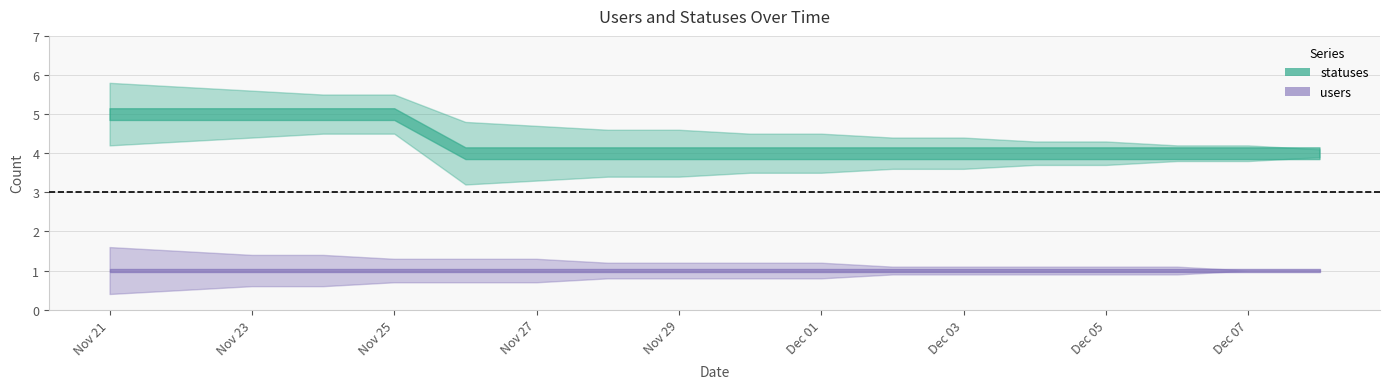

Which label corresponds to the largest value in the chart?

2022-11-21